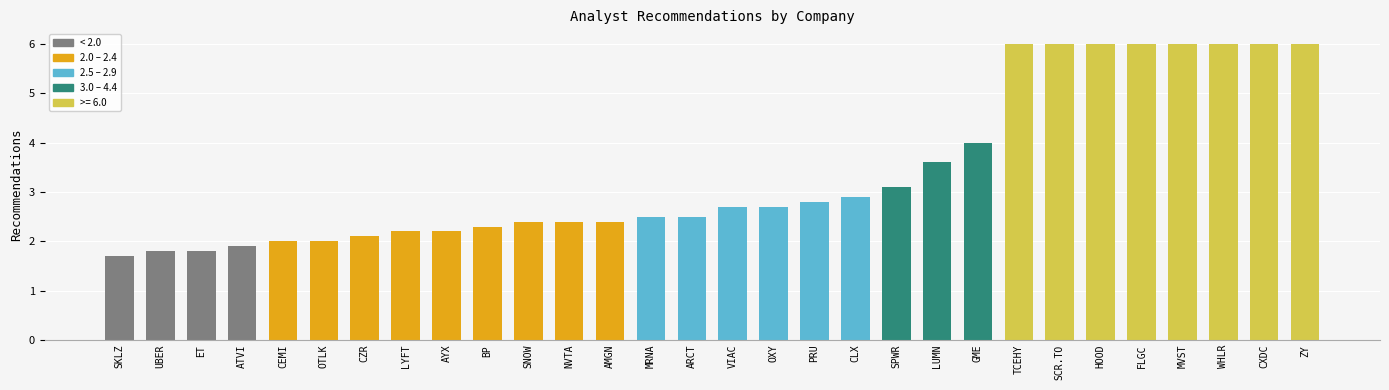

What is the sum of the values at SPWR and MVST?

9.1